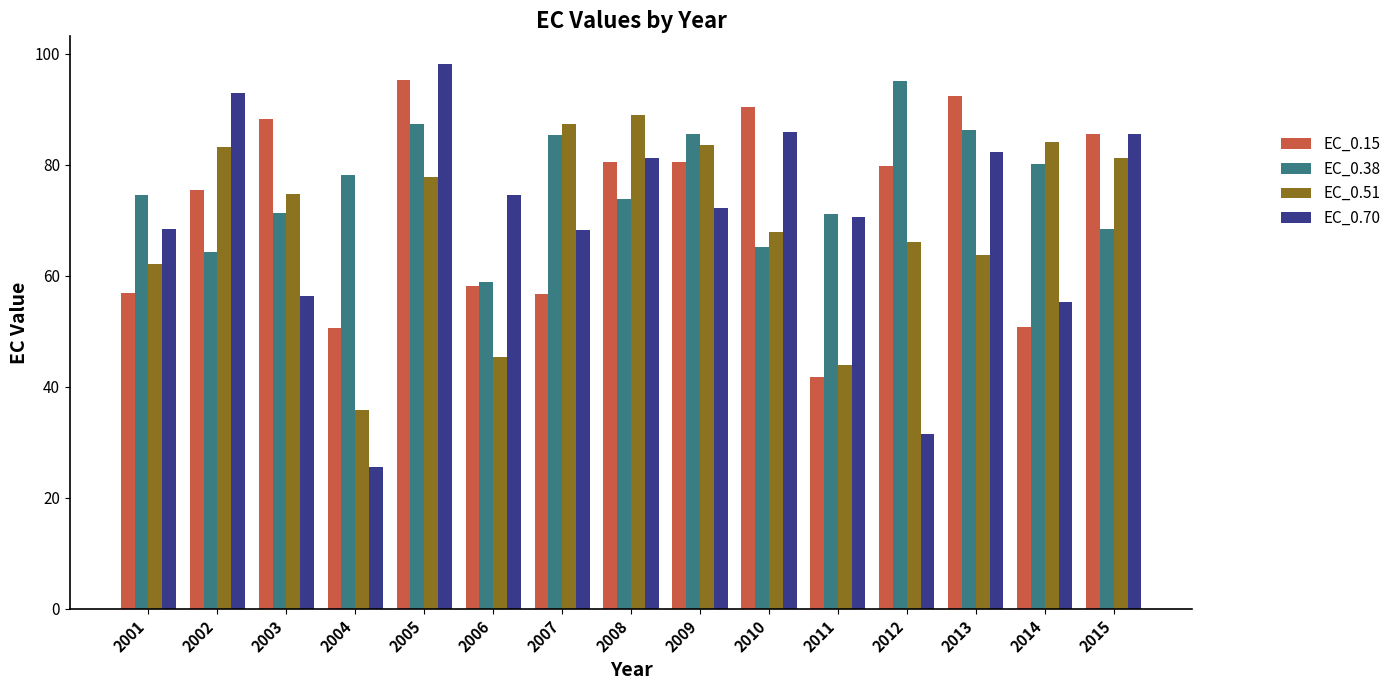

What is the sum of all EC_0.51 values?

1045.8